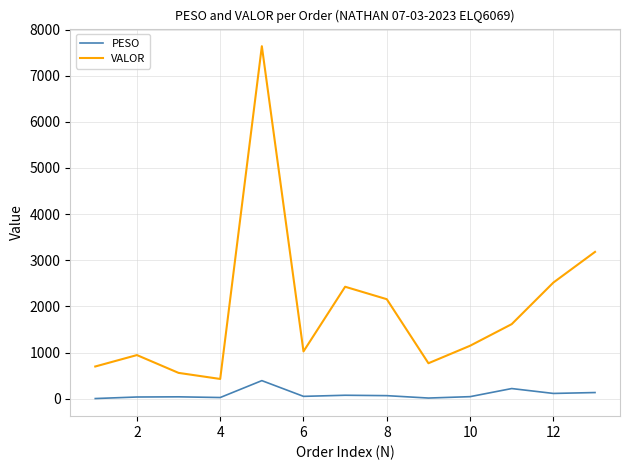

True or false: PESO and VALOR intersect in this chart.

False